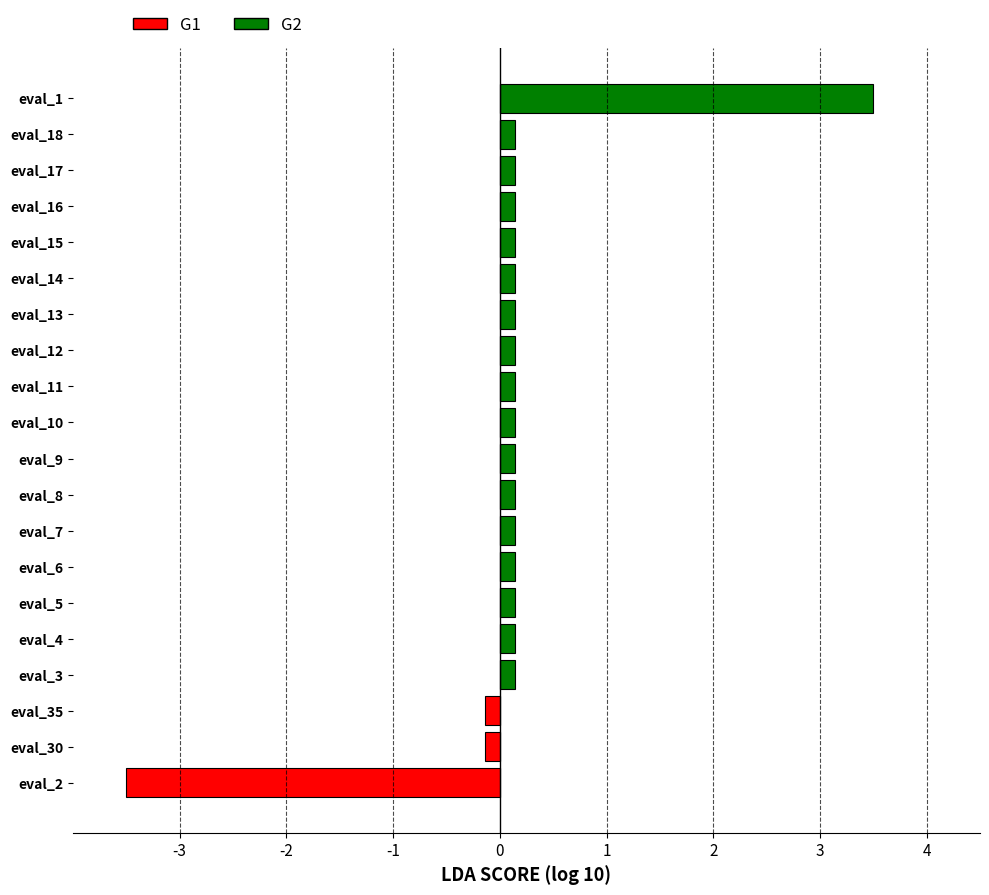

Rank the series by their average value, from lowest to highest.

G1, G2